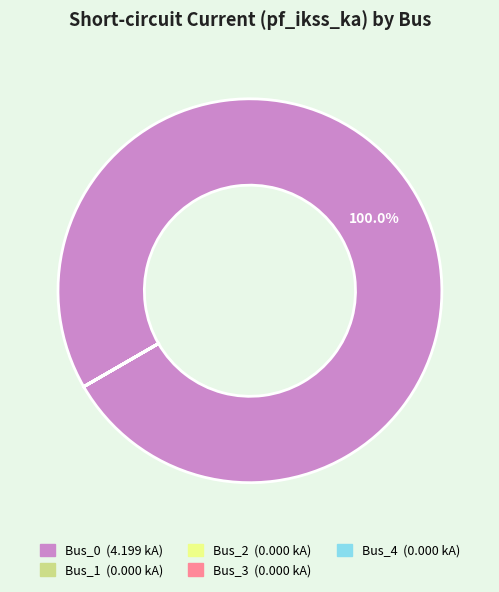

What is the largest slice in the pie chart?

Bus_0